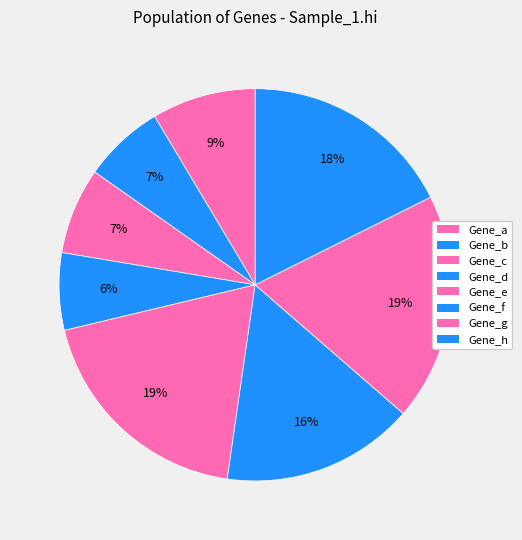

What is the smallest slice in the pie chart?

Gene_d